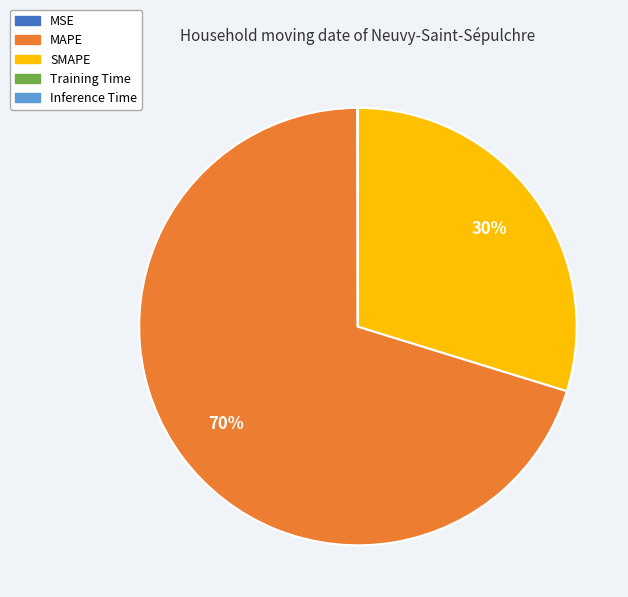

True or false: SMAPE accounts for 38% of the total.

False